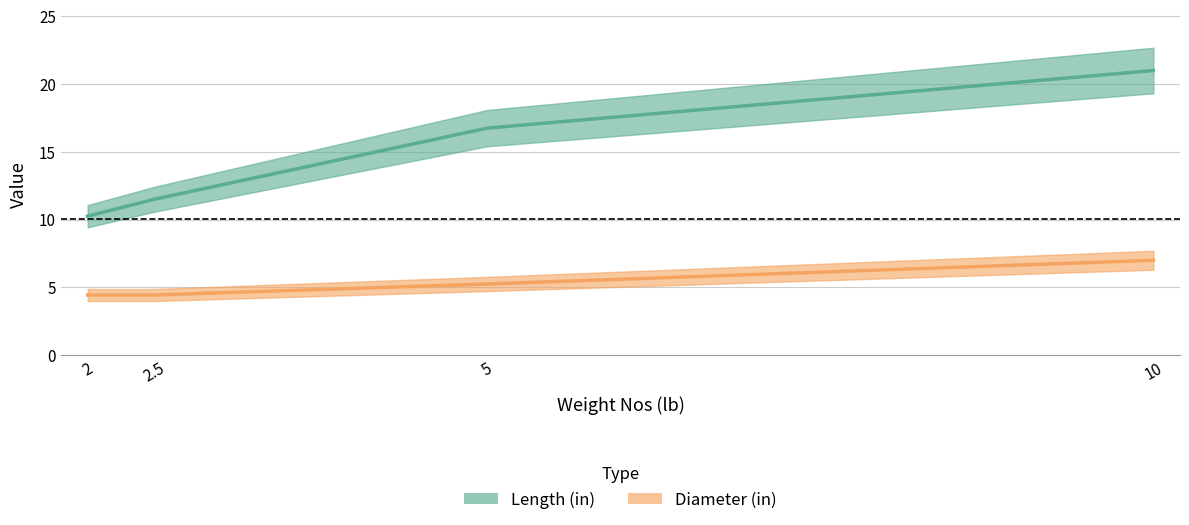

What value does the Length (in) series have at 2.5?

11.5